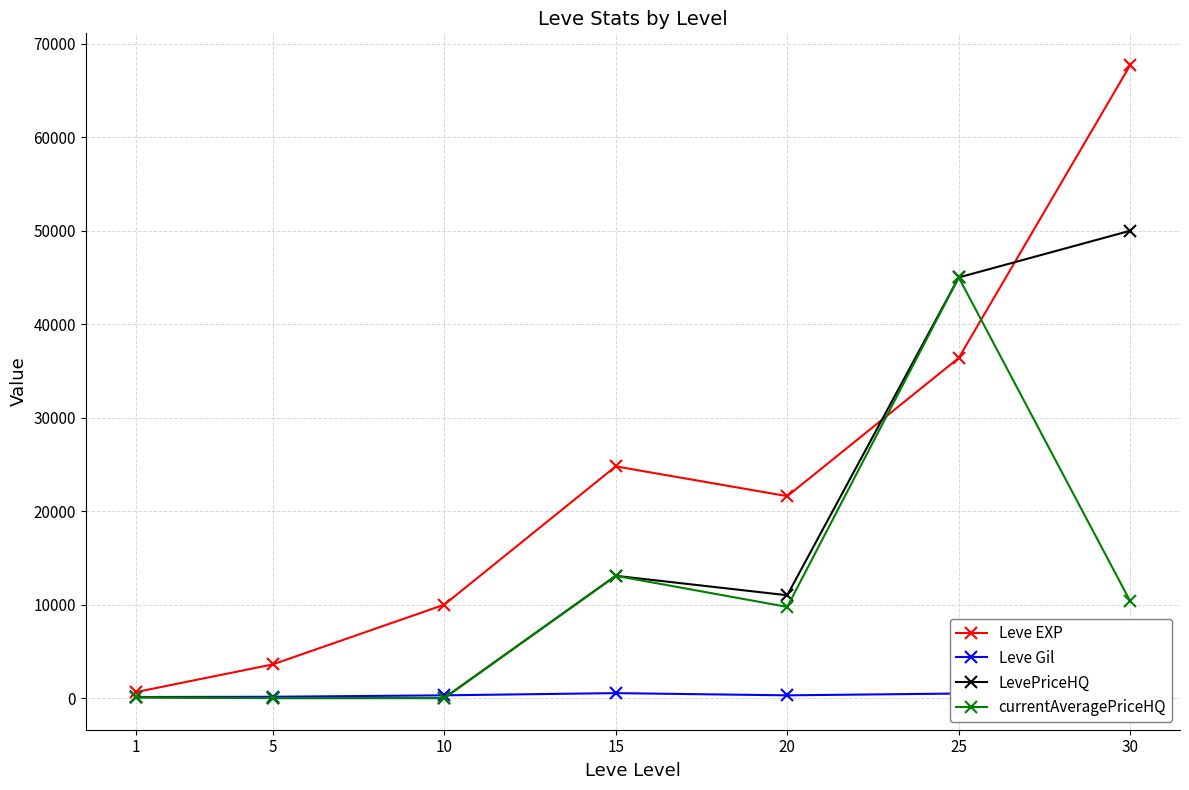

What is the maximum value for LevePriceHQ?

50000.0